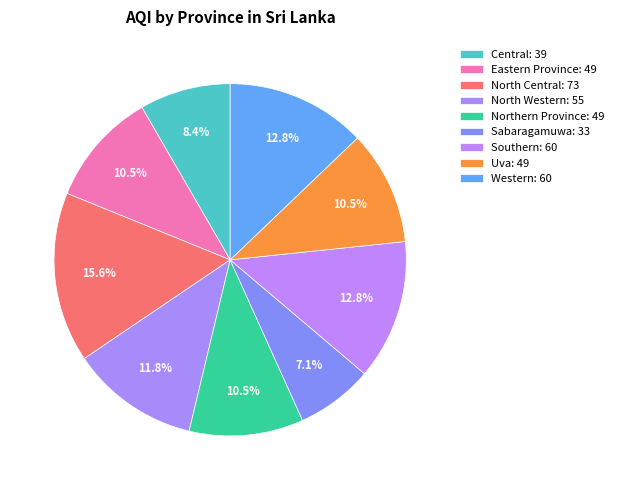

To the nearest percent, what portion does North Western represent?

12%